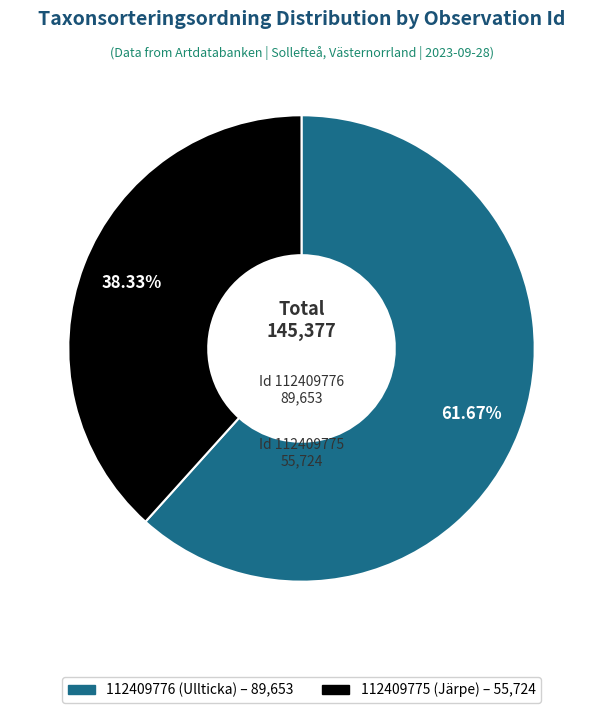

Is it true that 112409776 (Ullticka) is 69% of the pie?

False